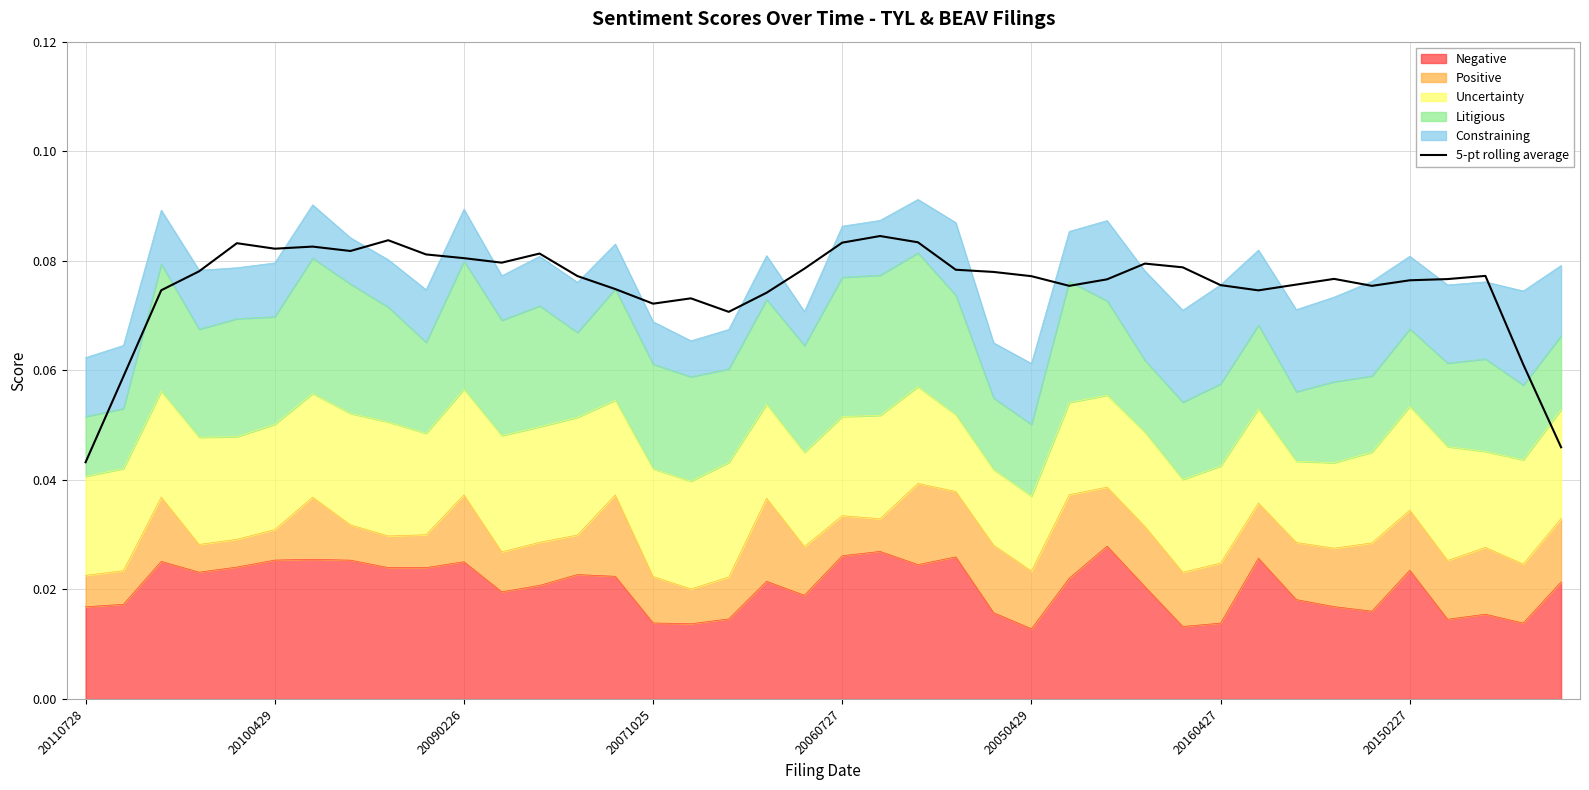

Does the chart have visible grid lines?

Yes